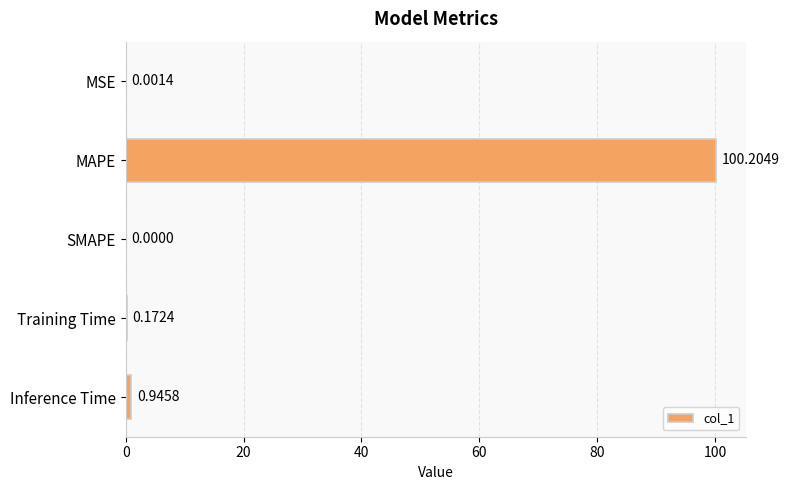

What is the sum of the values at MAPE and SMAPE?

100.2